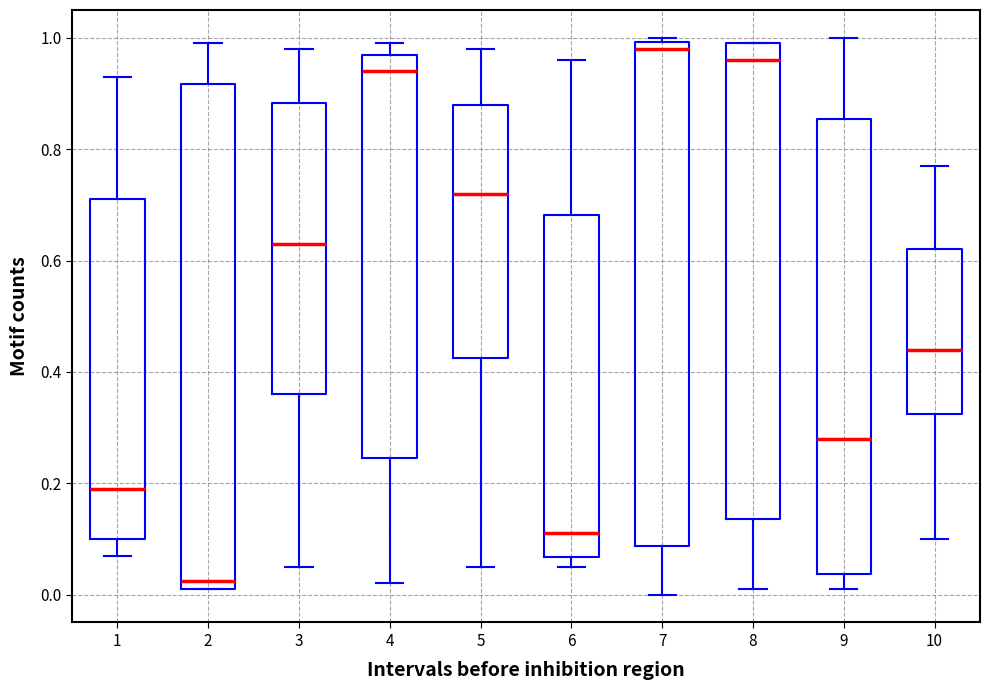

Which box has the highest median line?

7